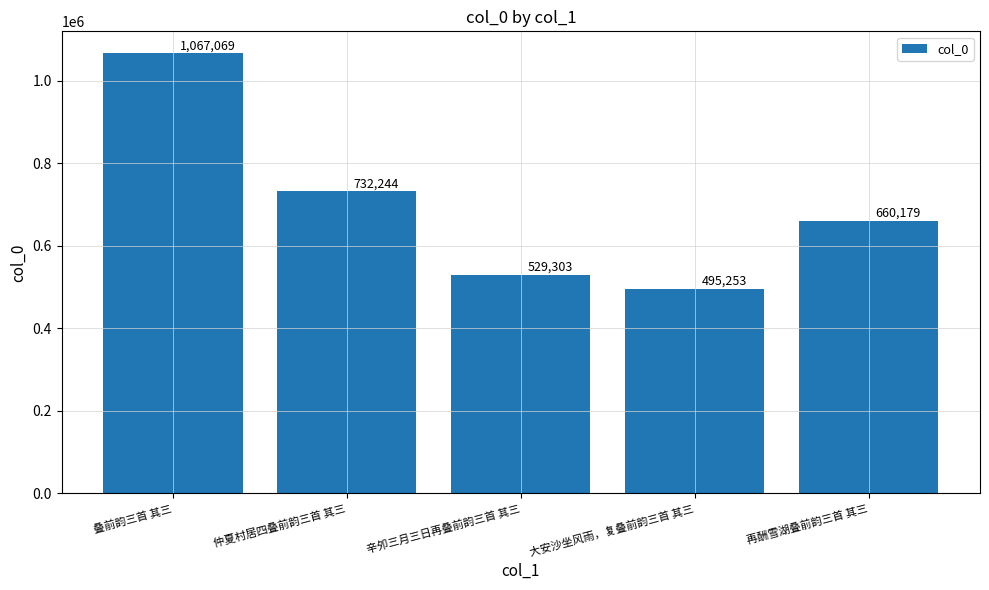

Rank the categories by value from highest to lowest.

叠前韵三首 其三, 仲夏村居四叠前韵三首 其三, 再酬雪湖叠前韵三首 其三, 辛夘三月三日再叠前韵三首 其三, 大安沙坐风雨，复叠前韵三首 其三